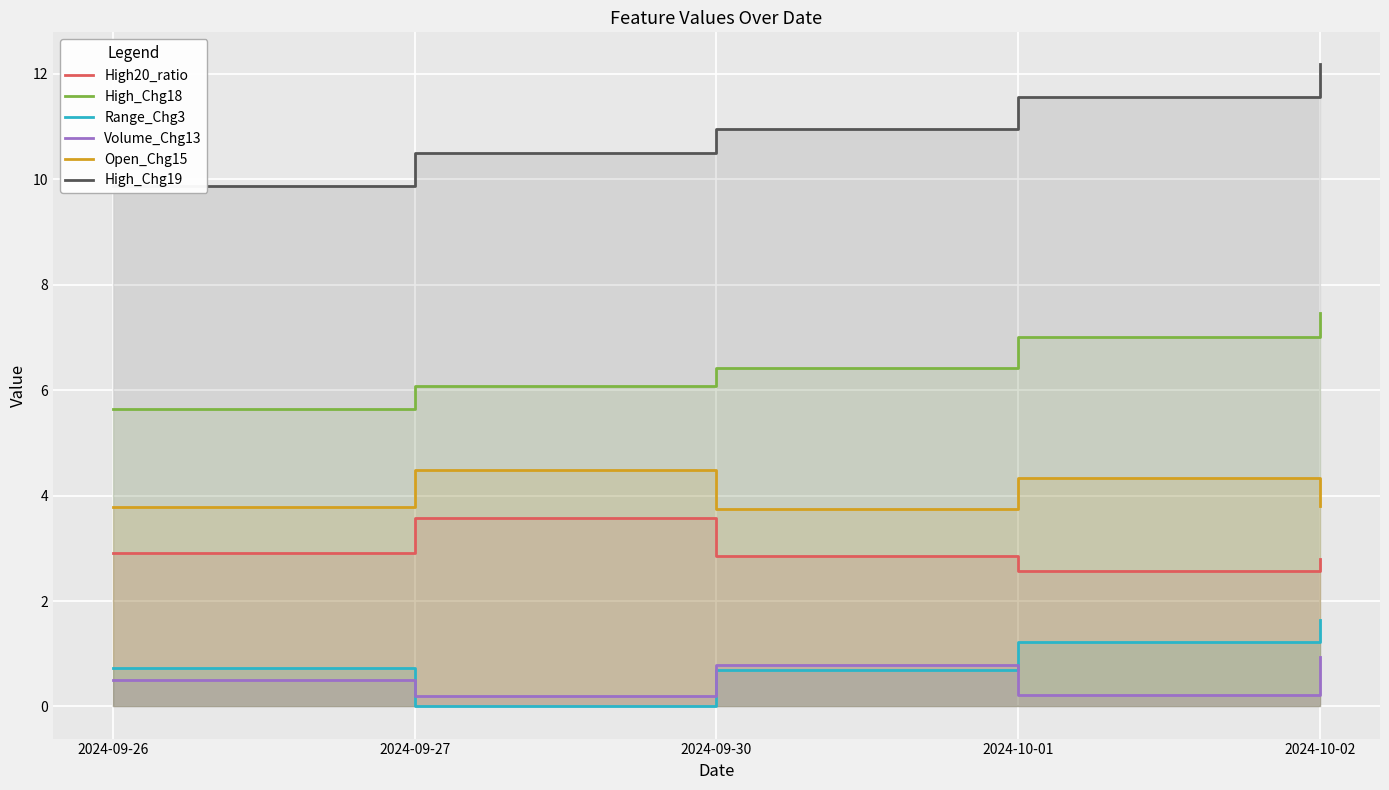

Reading left to right, what are all the values shown in this chart?

High20_ratio: 2024-09-26=2.9	2024-09-27=3.6	2024-09-30=2.9	2024-10-01=2.6	2024-10-02=2.8
High_Chg18: 2024-09-26=5.7	2024-09-27=6.1	2024-09-30=6.4	2024-10-01=7.0	2024-10-02=7.5
Range_Chg3: 2024-09-26=0.7	2024-09-27=0.0	2024-09-30=0.7	2024-10-01=1.2	2024-10-02=1.6
Volume_Chg13: 2024-09-26=0.5	2024-09-27=0.2	2024-09-30=0.8	2024-10-01=0.2	2024-10-02=0.9
Open_Chg15: 2024-09-26=3.8	2024-09-27=4.5	2024-09-30=3.8	2024-10-01=4.3	2024-10-02=3.8
High_Chg19: 2024-09-26=9.9	2024-09-27=10.5	2024-09-30=11.0	2024-10-01=11.6	2024-10-02=12.2